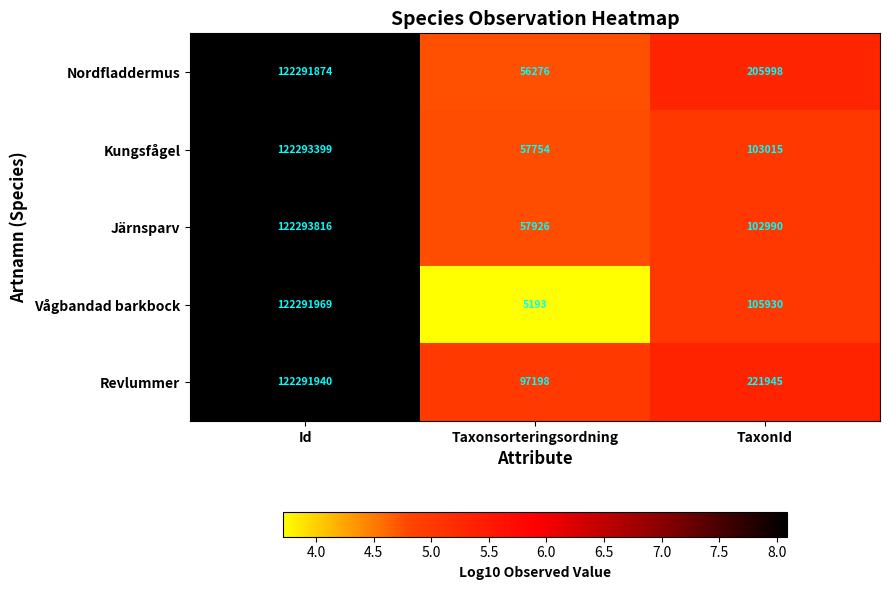

What value does the Kungsfågel series have at Taxonsorteringsordning, to the nearest 50?

57750